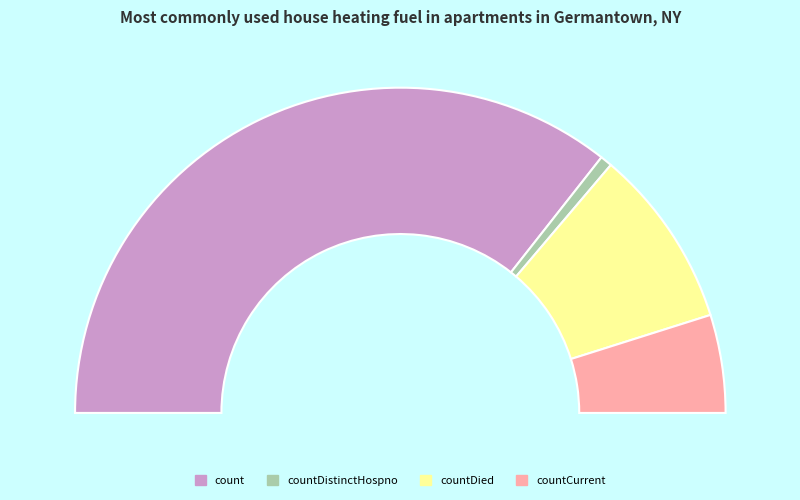

How many segments does this pie chart have?

4